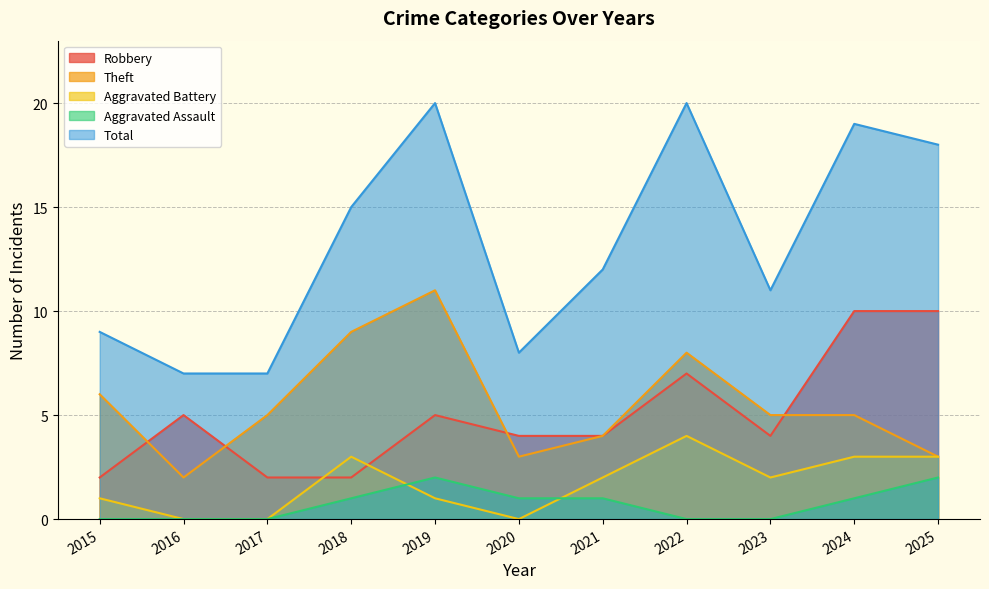

List the series in order of their peak value, lowest first.

Aggravated Assault, Aggravated Battery, Robbery, Theft, Total